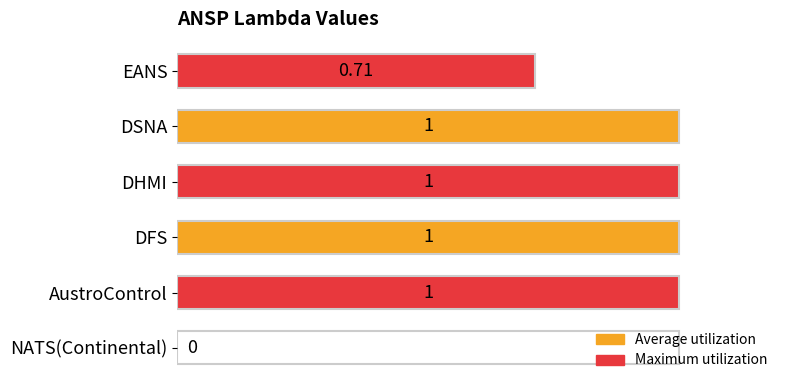

Where is the data nearest to the value 0?

NATS(Continental)